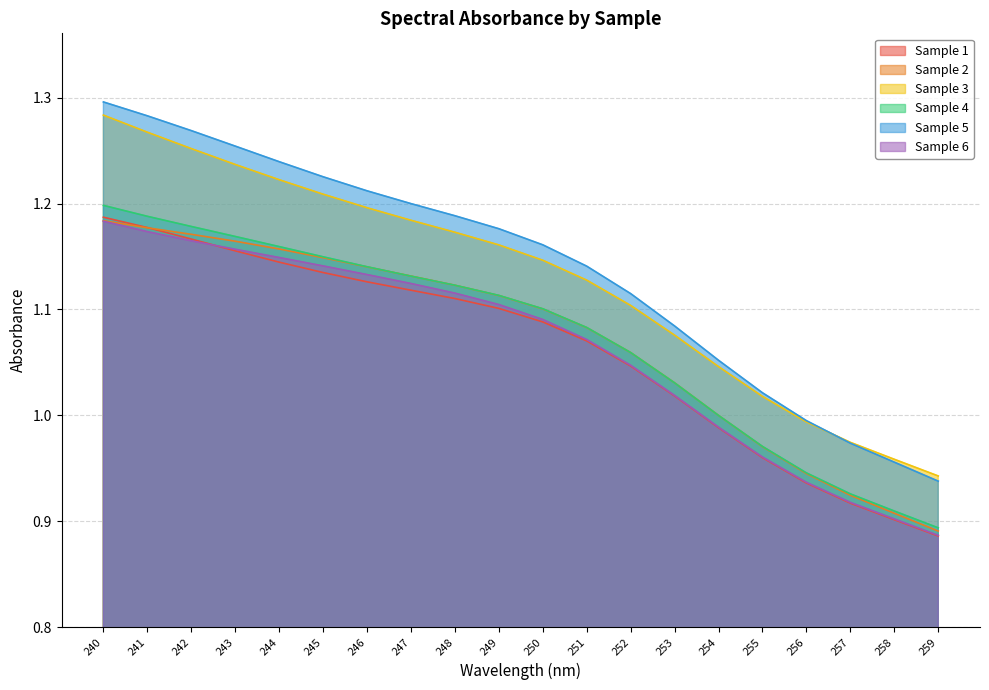

The Sample 6 series shows 0.4 at 256. True or false?

False